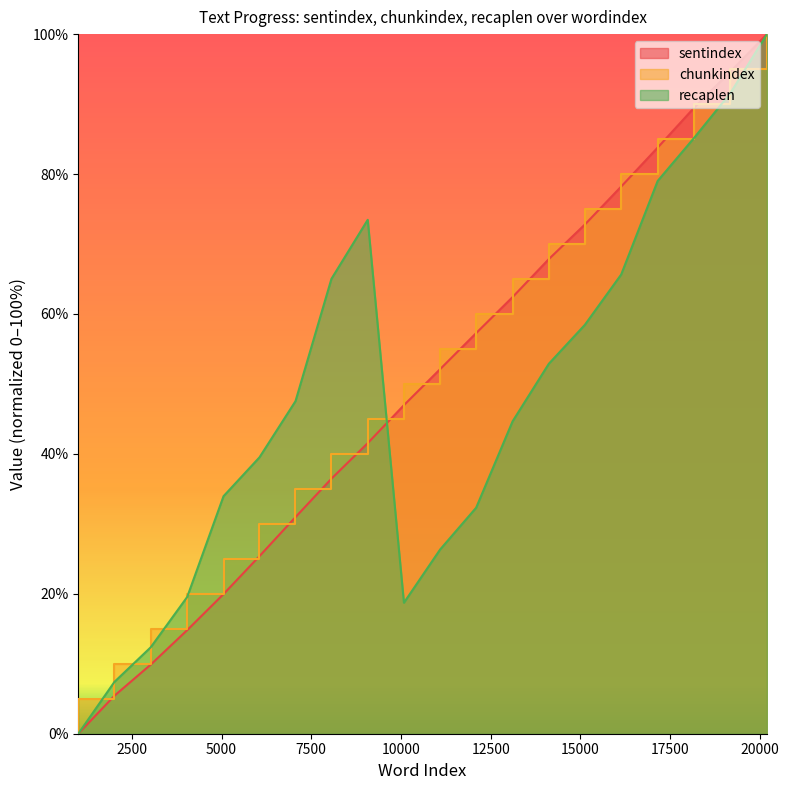

True or false: recaplen has a value of 13.3 at 11090.

False